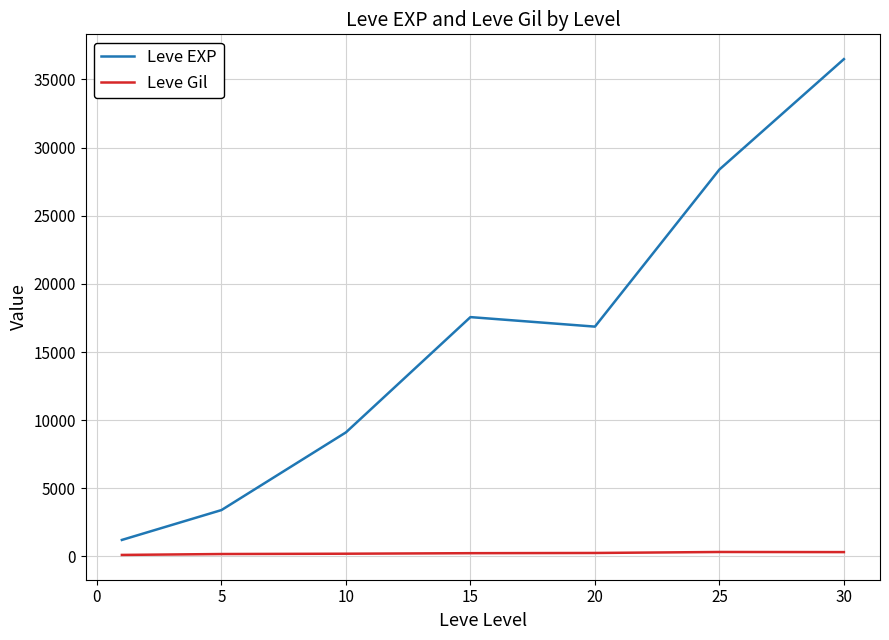

What is the greatest value displayed?

36492.5